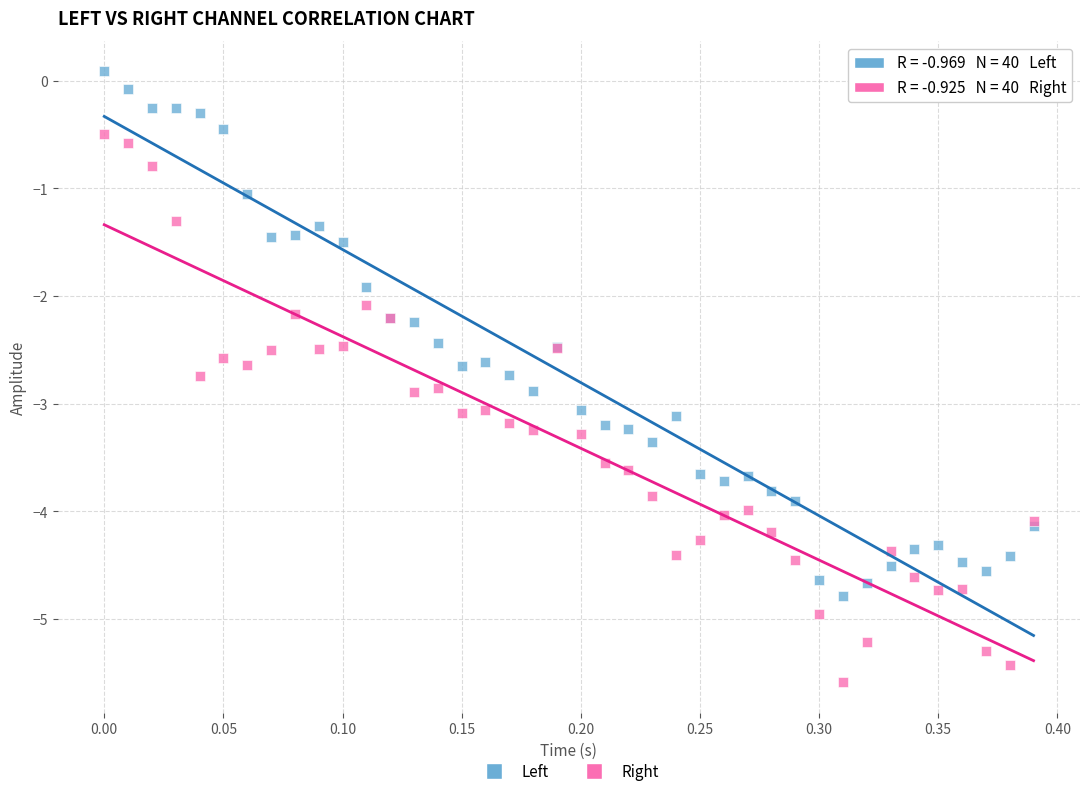

What are all the series names shown in the legend?

Left, Right